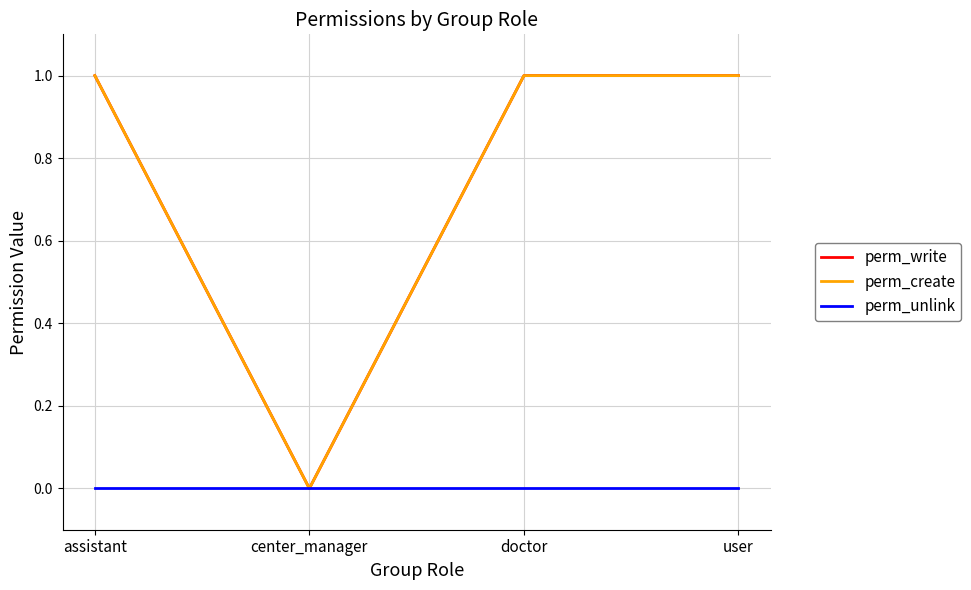

At which category does perm_write reach its first local valley?

center_manager